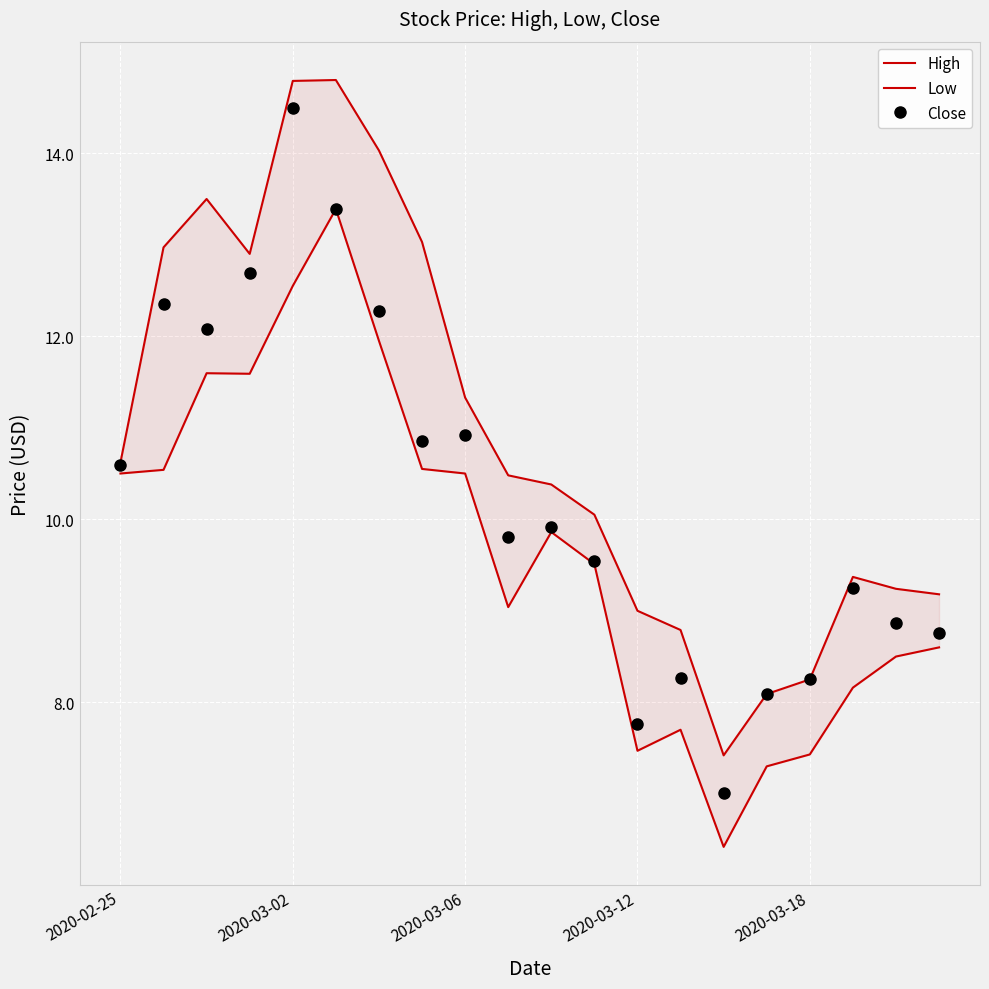

What is the maximum value for Close?

14.5